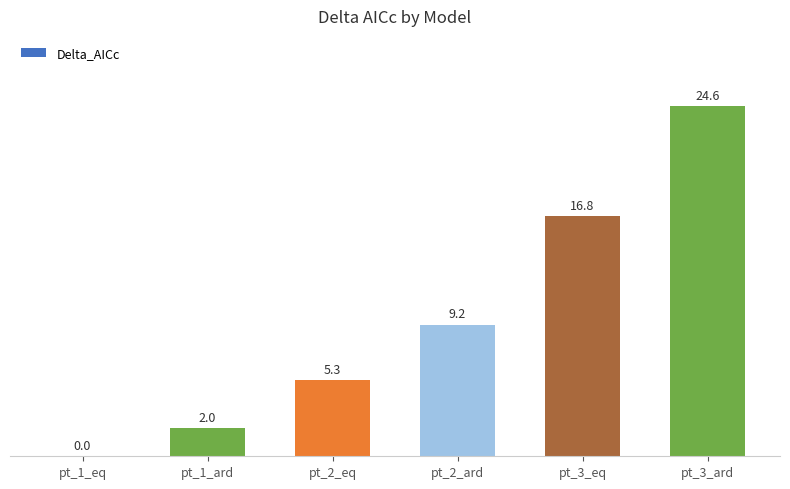

Reading left to right, transcribe all the data shown in this chart.

pt_1_eq=0.0	pt_1_ard=2.0	pt_2_eq=5.3	pt_2_ard=9.2	pt_3_eq=16.8	pt_3_ard=24.6